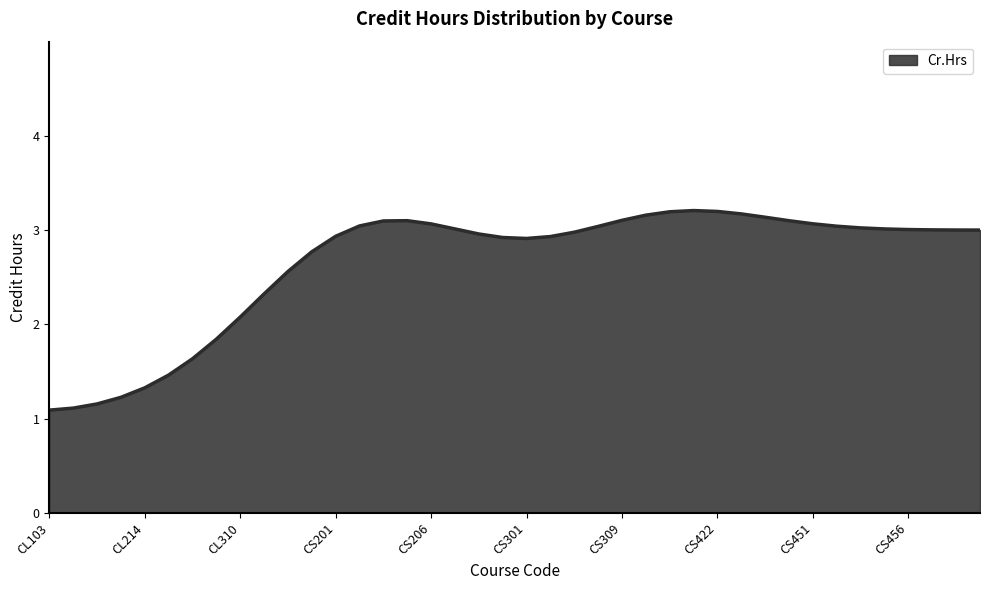

What is the difference between the maximum and minimum values?

2.1